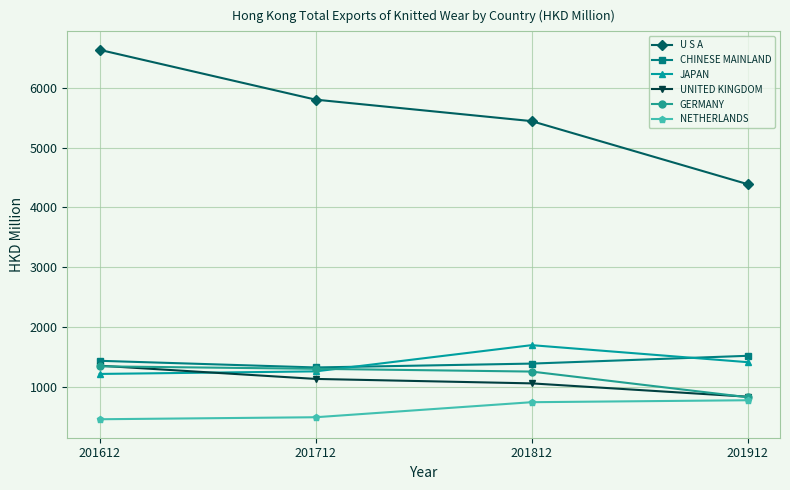

At which label is NETHERLANDS closest to 613?

201712